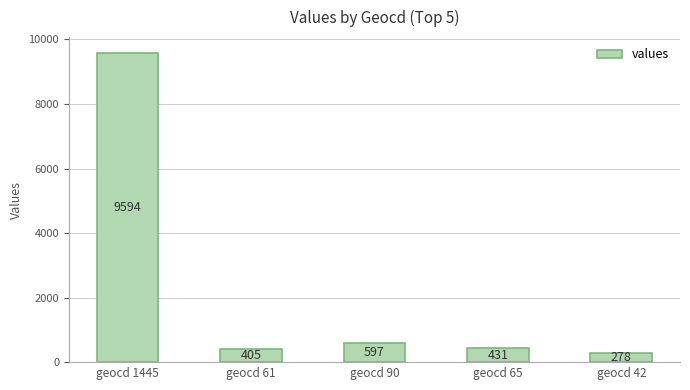

What is the sum of all values?

11305